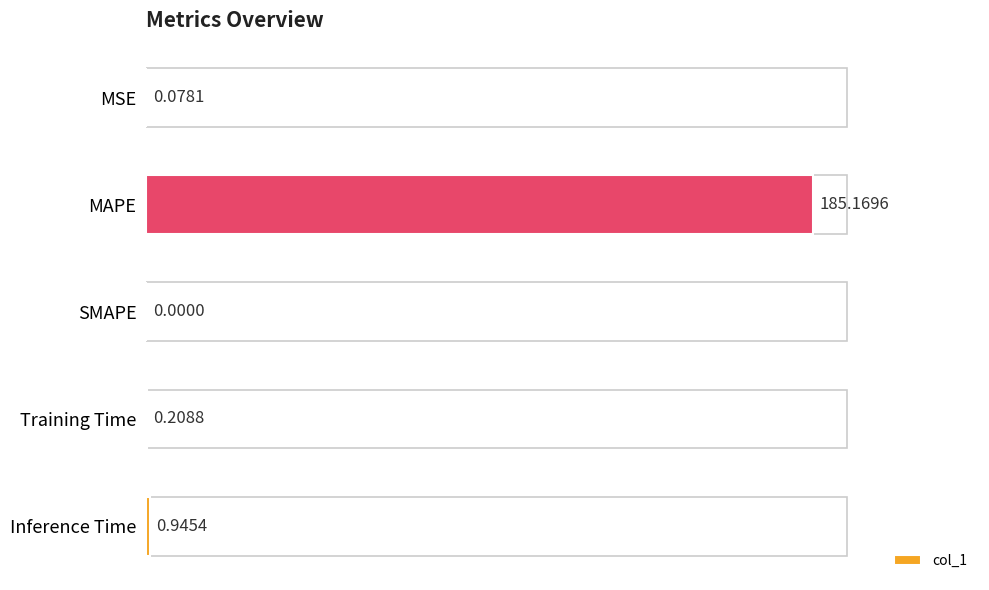

Between SMAPE and MAPE, which is larger?

MAPE